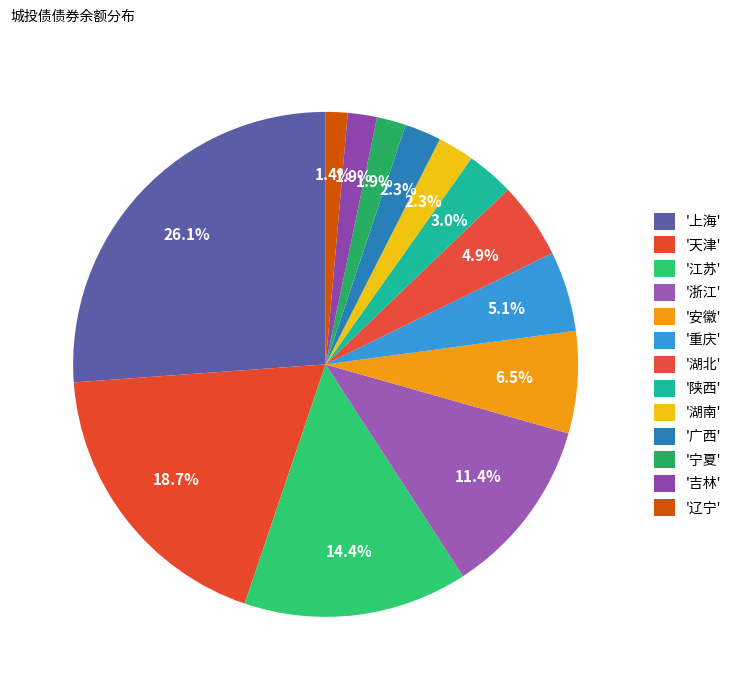

Which category has the biggest portion of the pie?

上海